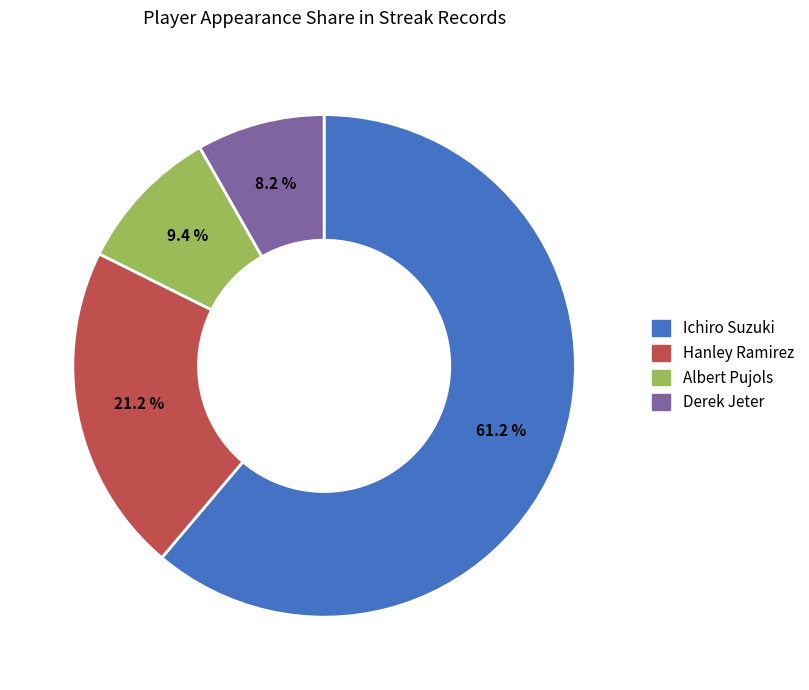

Between Ichiro Suzuki and Derek Jeter, which is larger?

Ichiro Suzuki